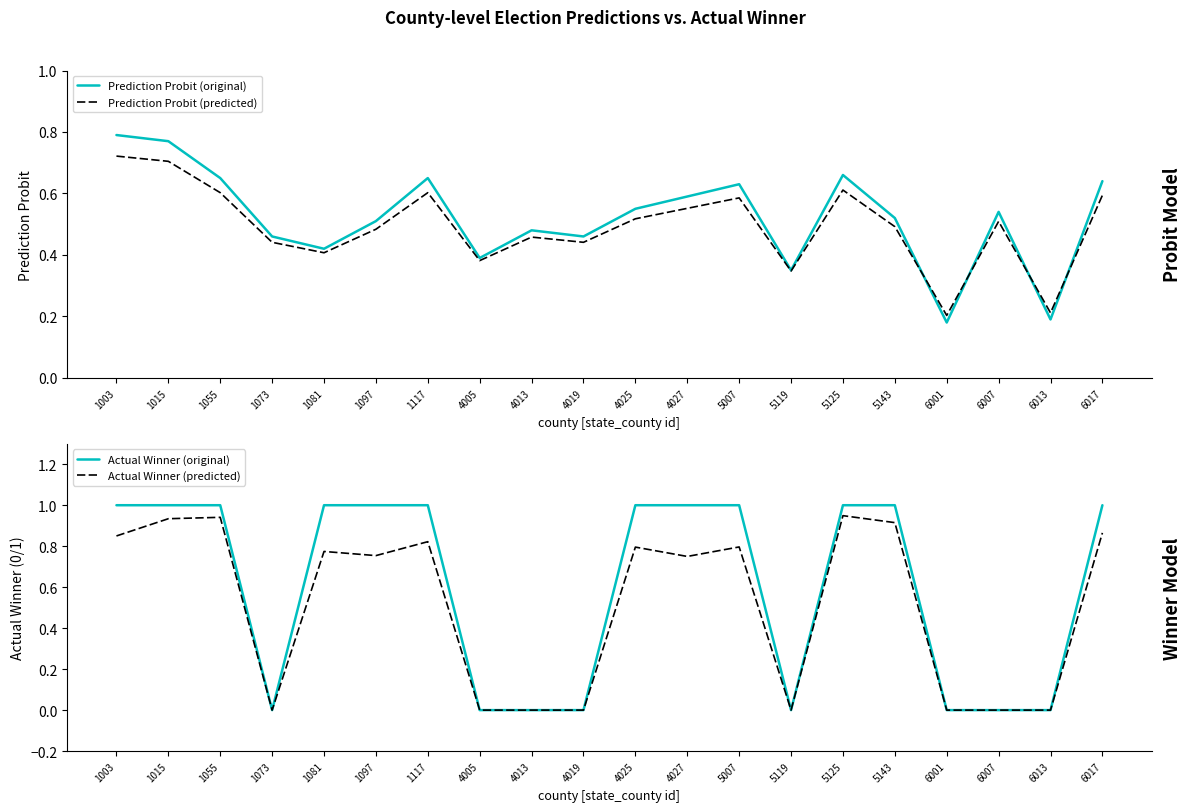

What is the difference between the maximum and minimum values in the Actual Winner (original) series?

1.0